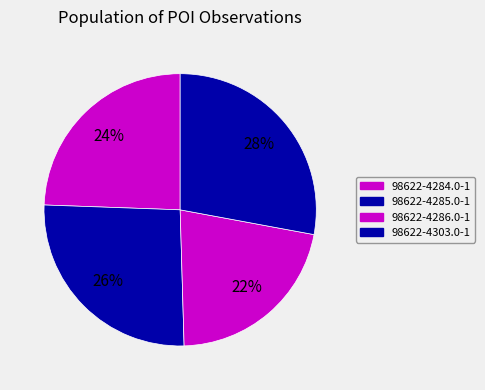

Does 98622-4285.0-1 represent more than half of the total?

No